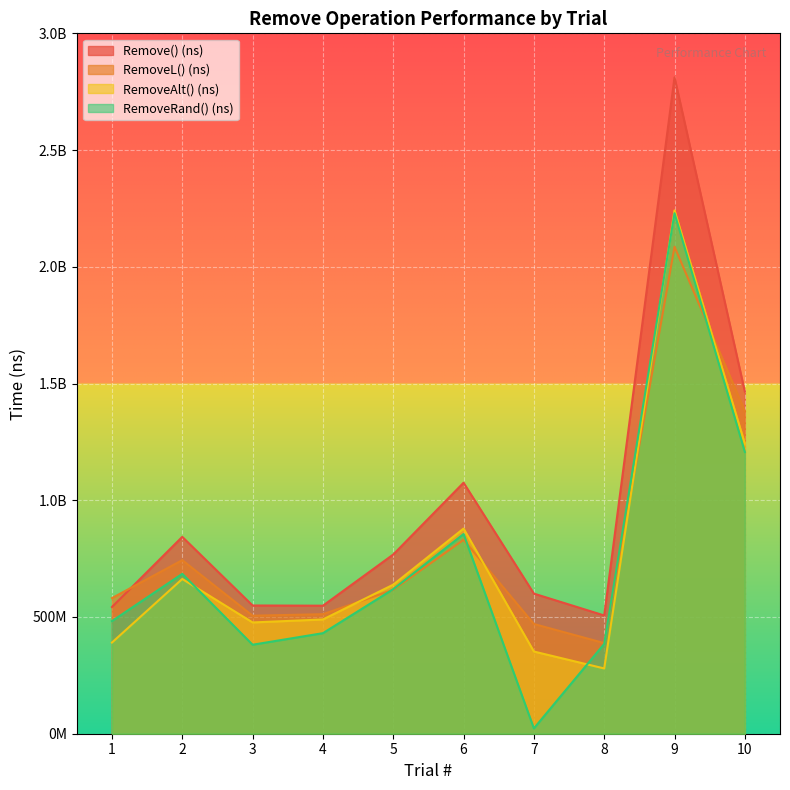

How many data points does each series have?

10